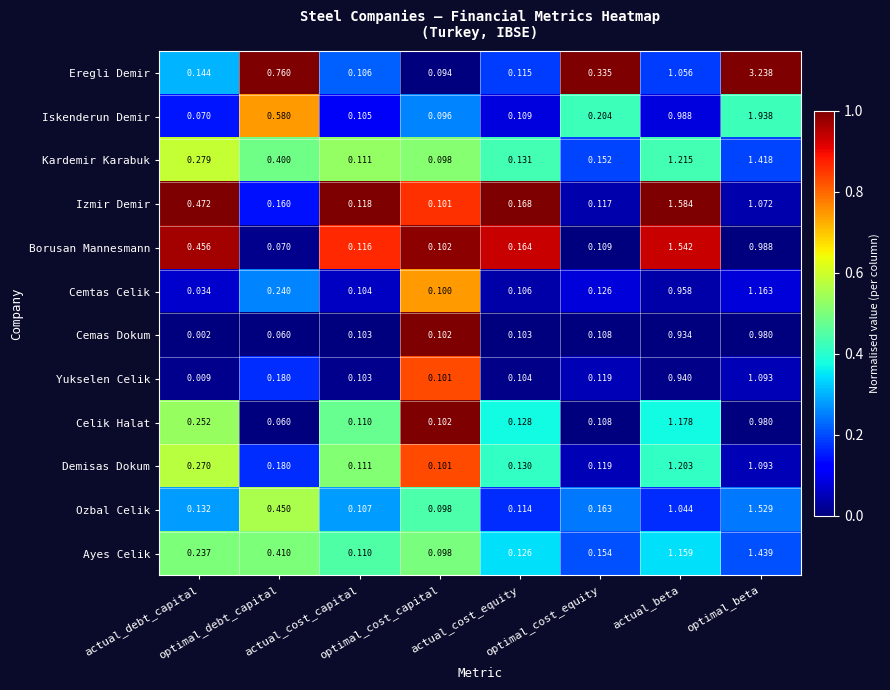

Which series has the largest range (max minus min)?

Eregli Demir